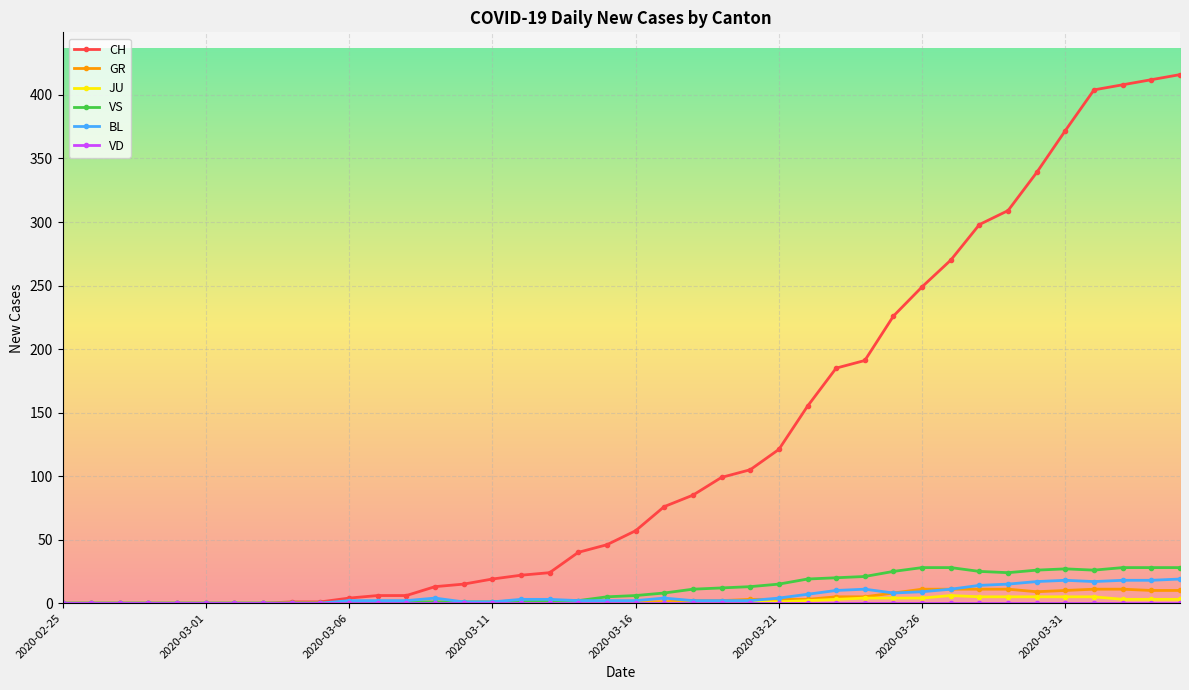

What is the highest value of the BL series?

19